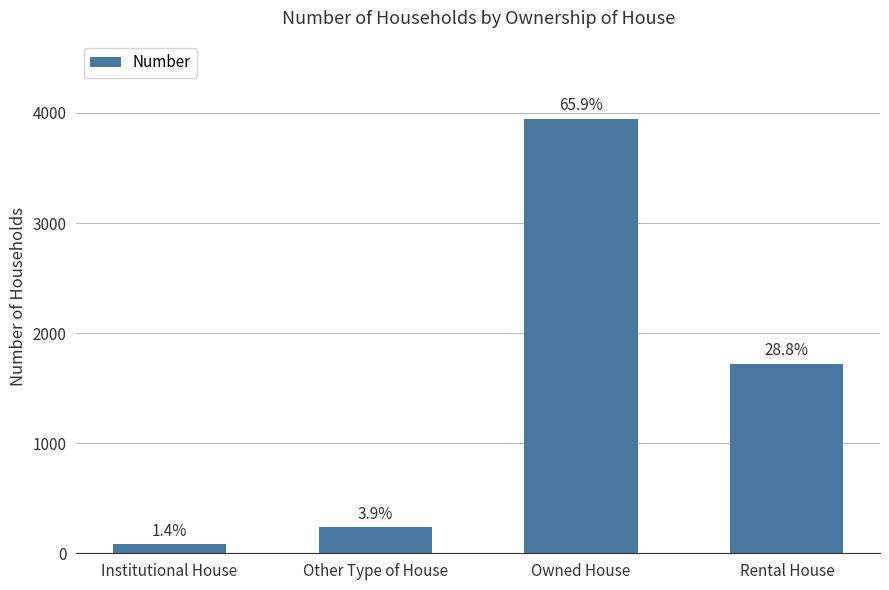

The value at Rental House is 1723. True or false?

True